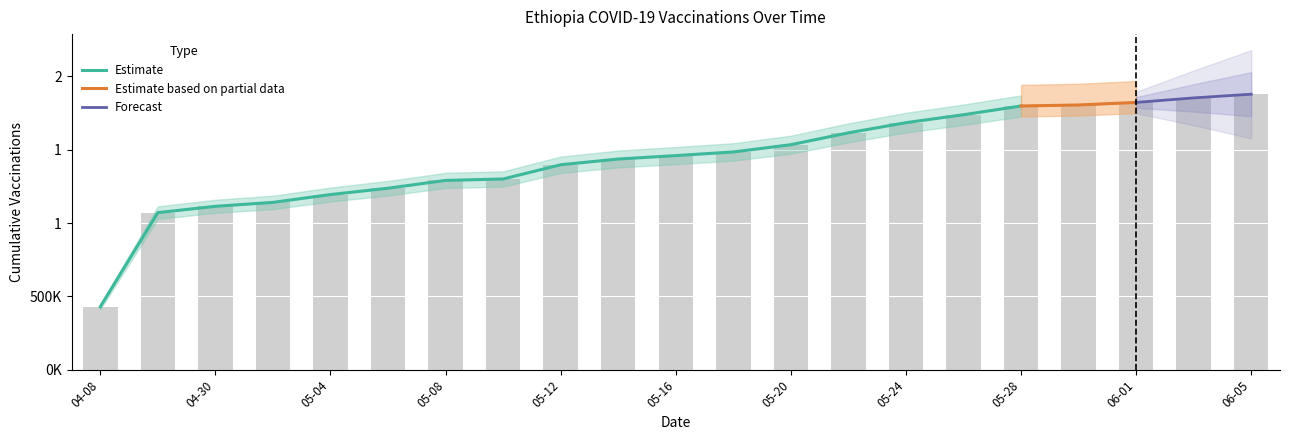

What is the sum of all values?

30289749